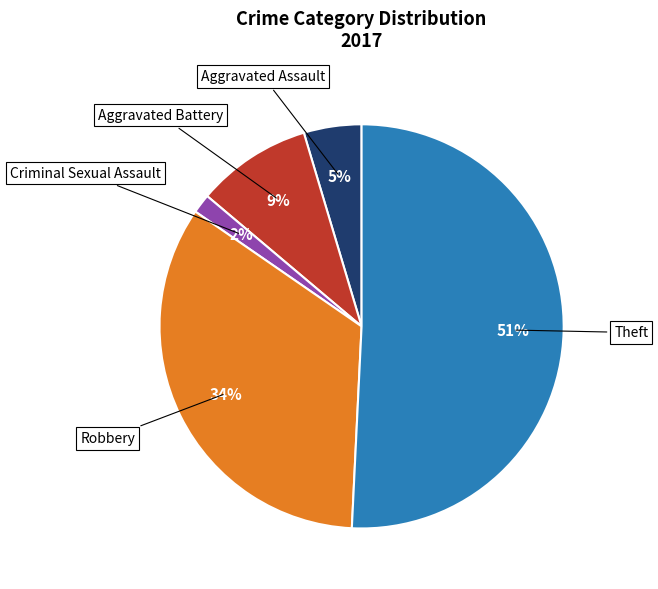

Is Theft the majority of the pie?

Yes